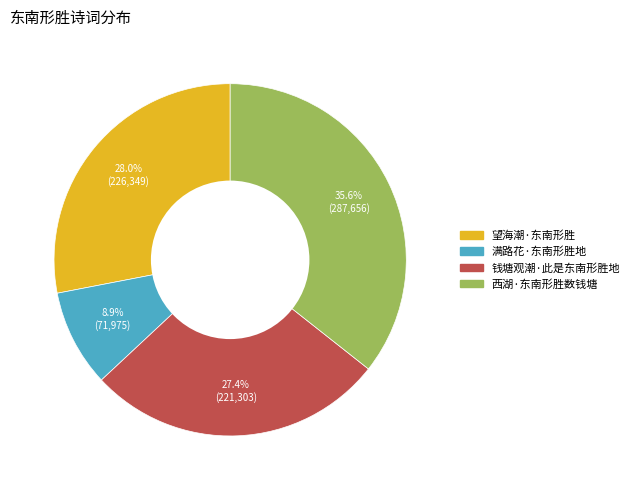

Which category has the biggest portion of the pie?

西湖·东南形胜数钱塘